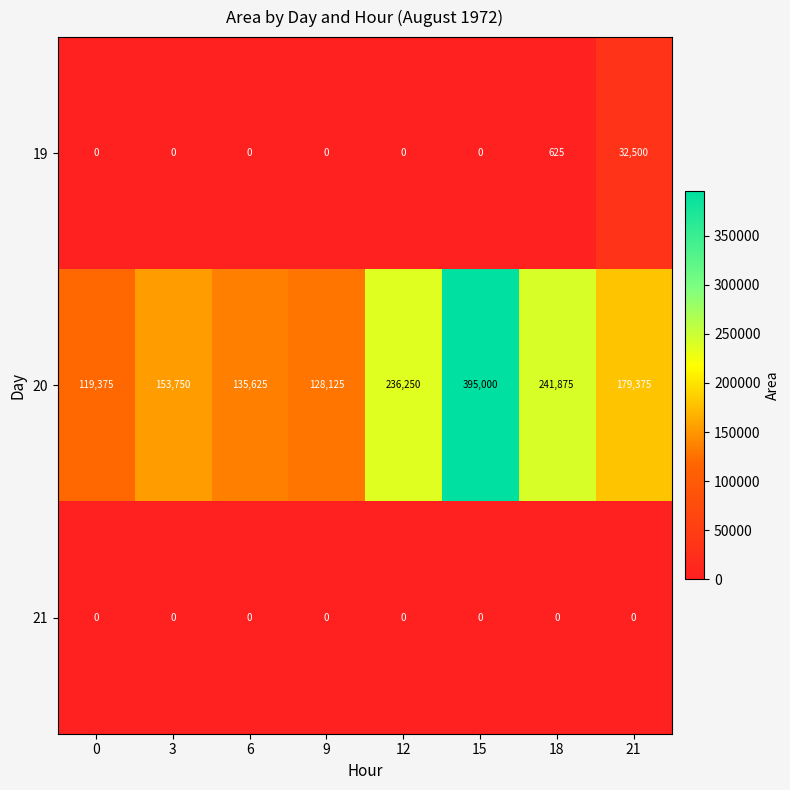

What is the difference between the highest and lowest values at 9?

128125